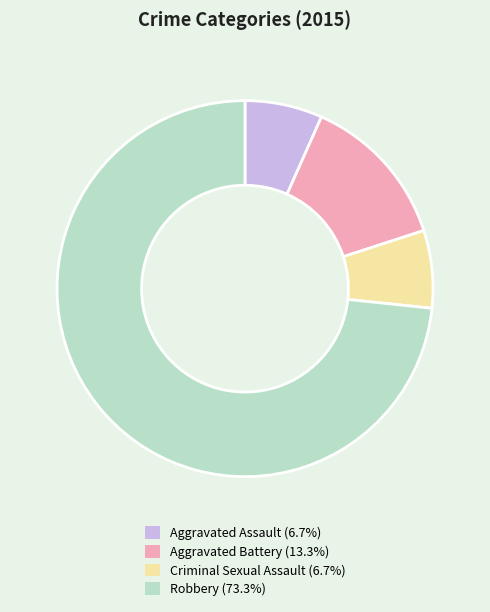

The Aggravated Assault slice represents 7% of the pie. True or false?

True